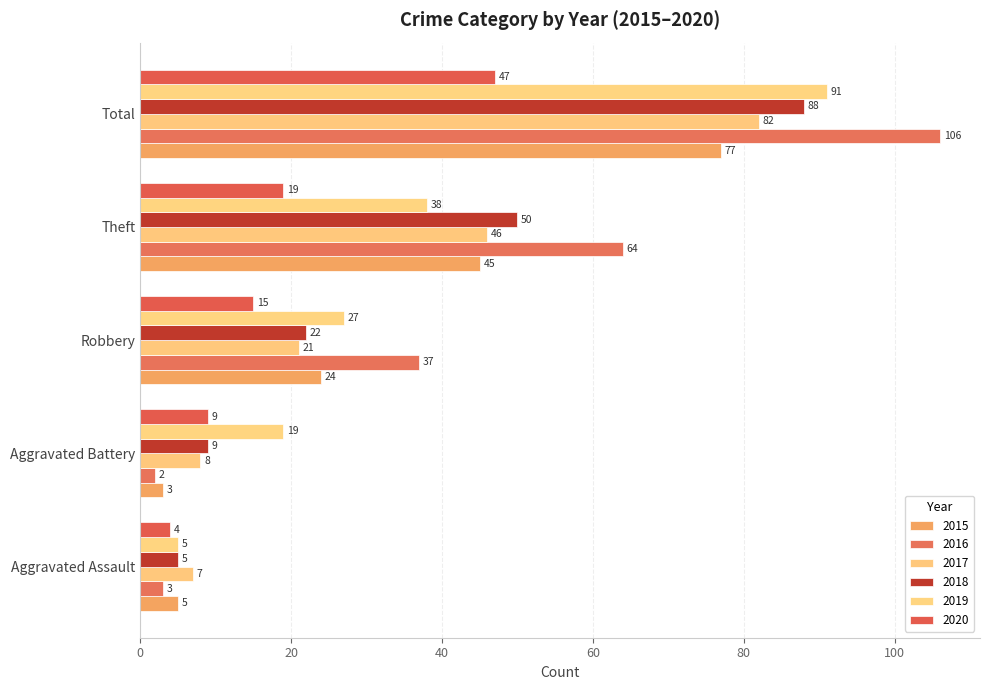

What is the sum of the 2016 values at Total and Aggravated Assault?

109